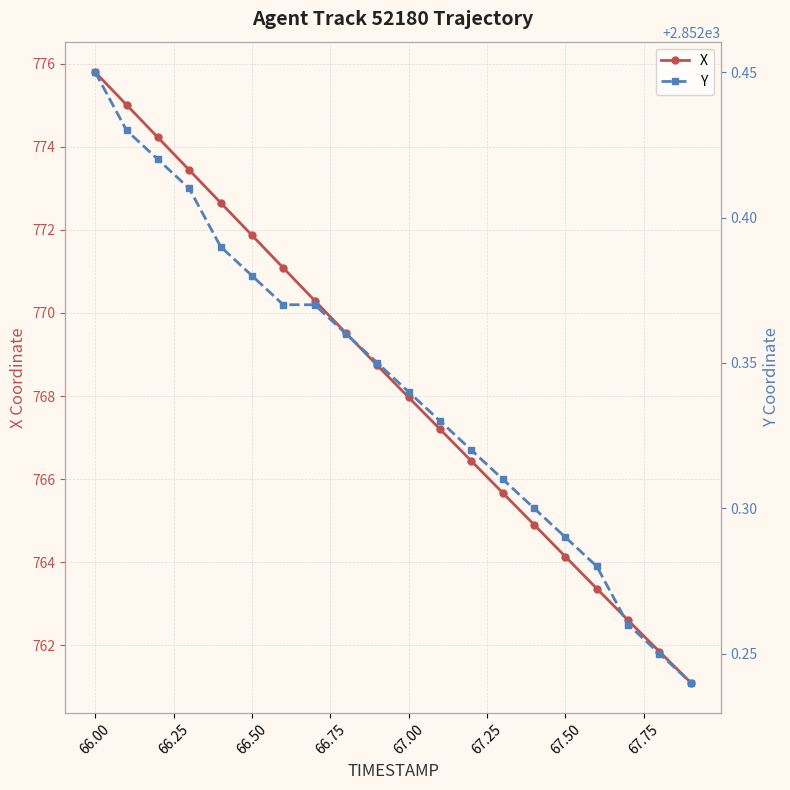

True or false: X has more than 1 interior local peaks.

False